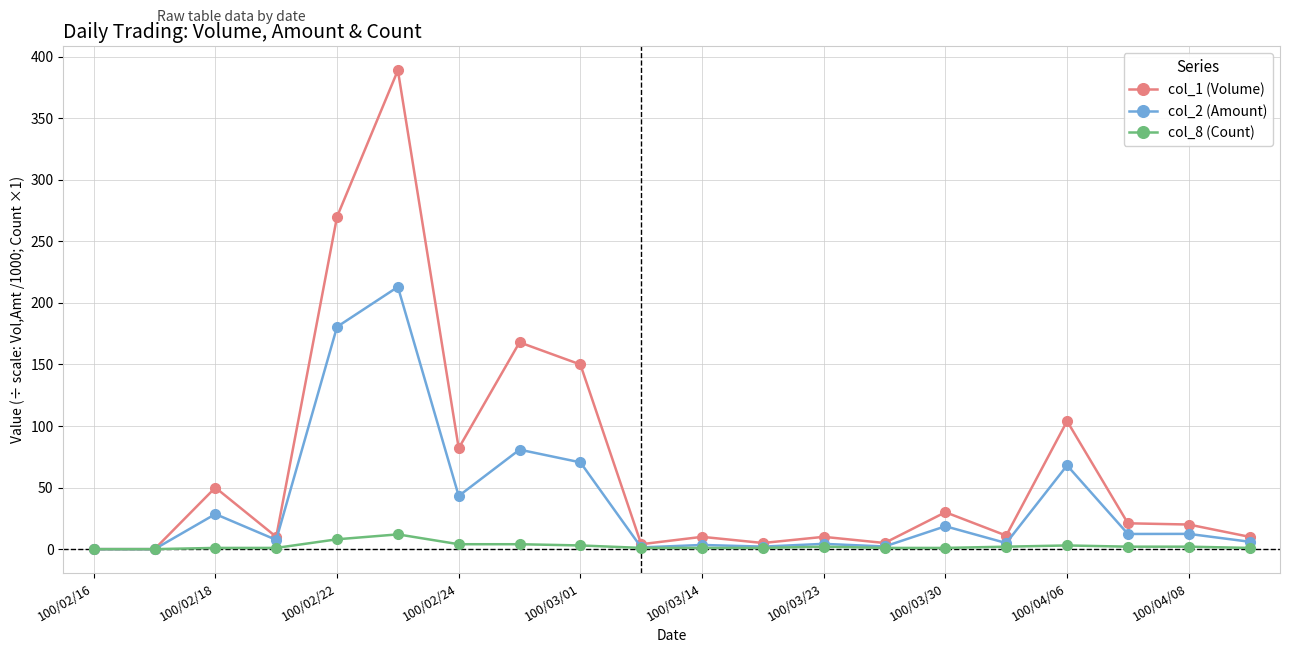

Which series has the largest total across all categories?

col_1 (Volume)